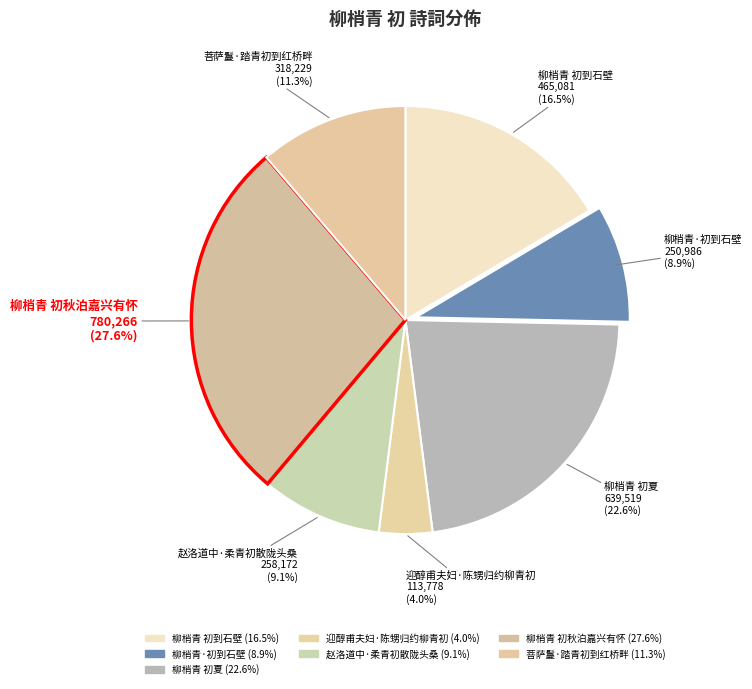

What percentage is the 柳梢青 初到石壁 slice, to the nearest percent?

16%